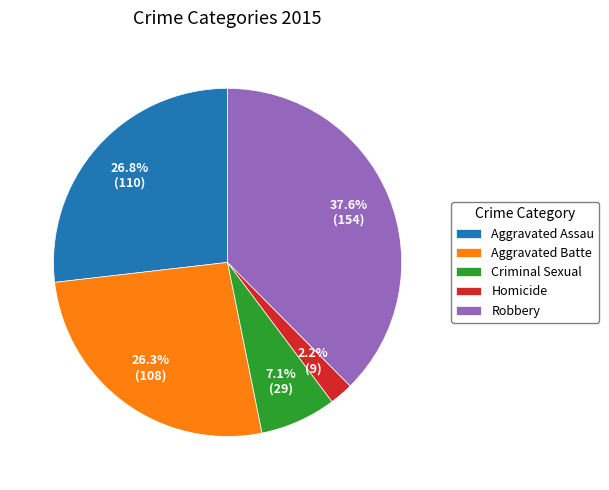

Does any single category account for the majority?

No